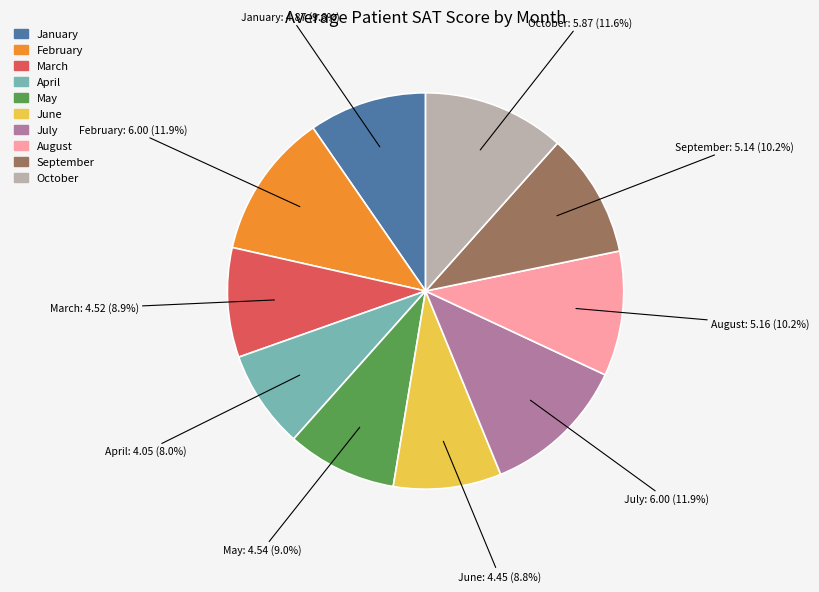

Which category has the smallest portion of the pie?

April